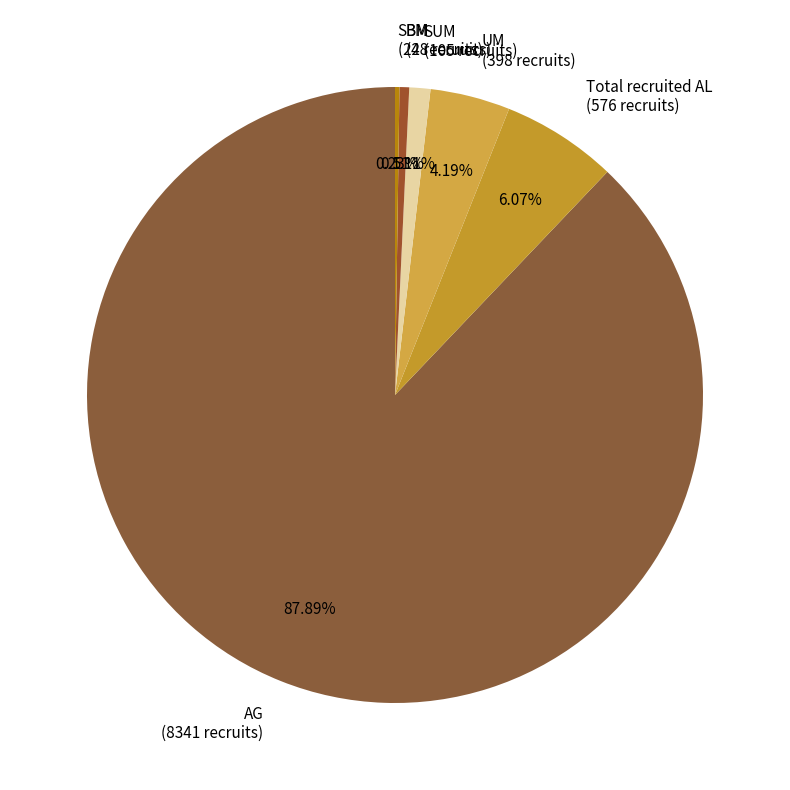

Does any single category account for the majority?

Yes